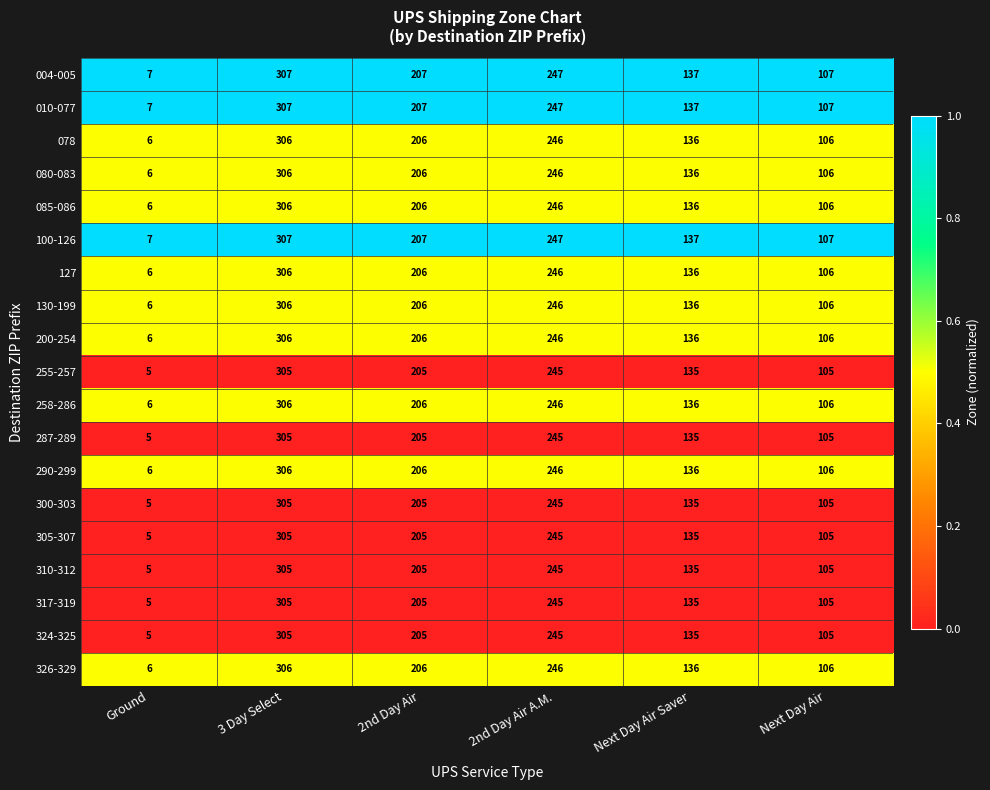

What is the minimum value shown in the chart?

5